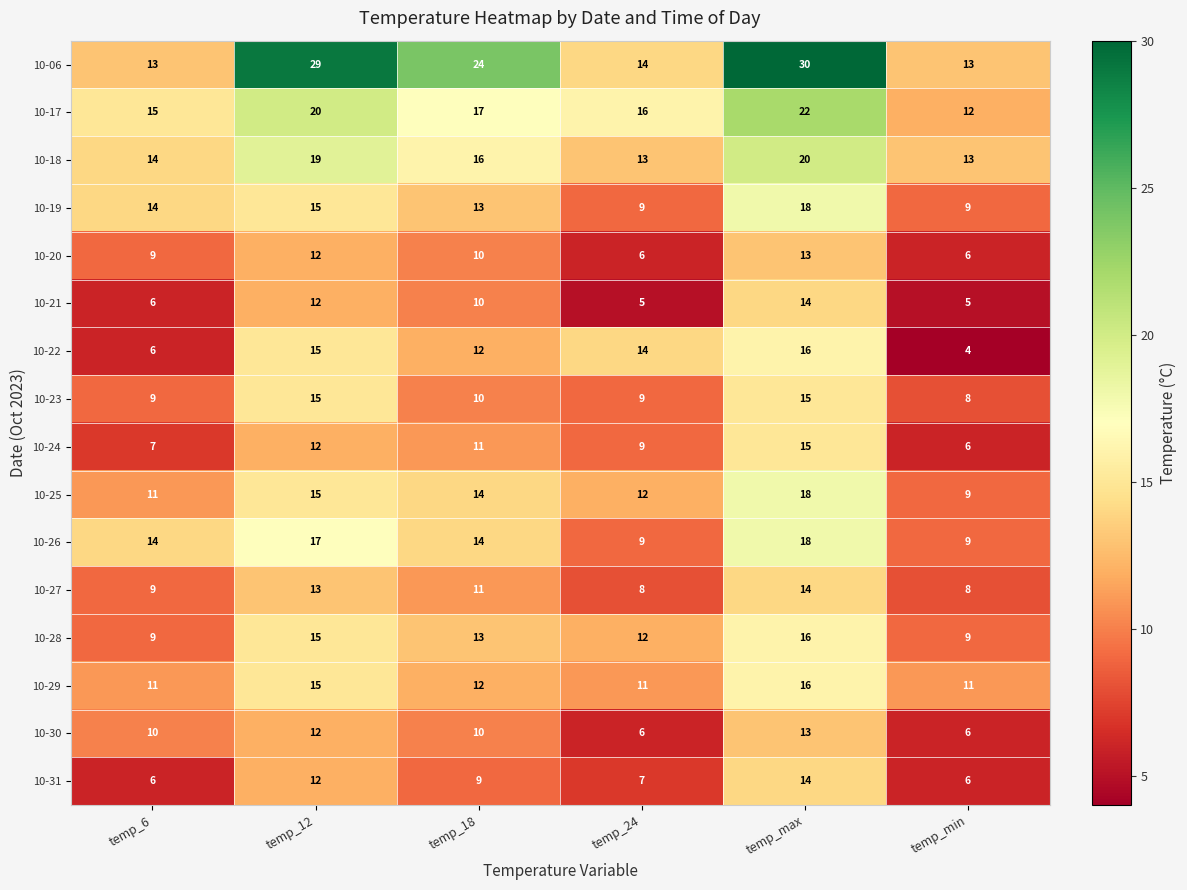

Where does the 10-18 series first go above 16?

temp_12